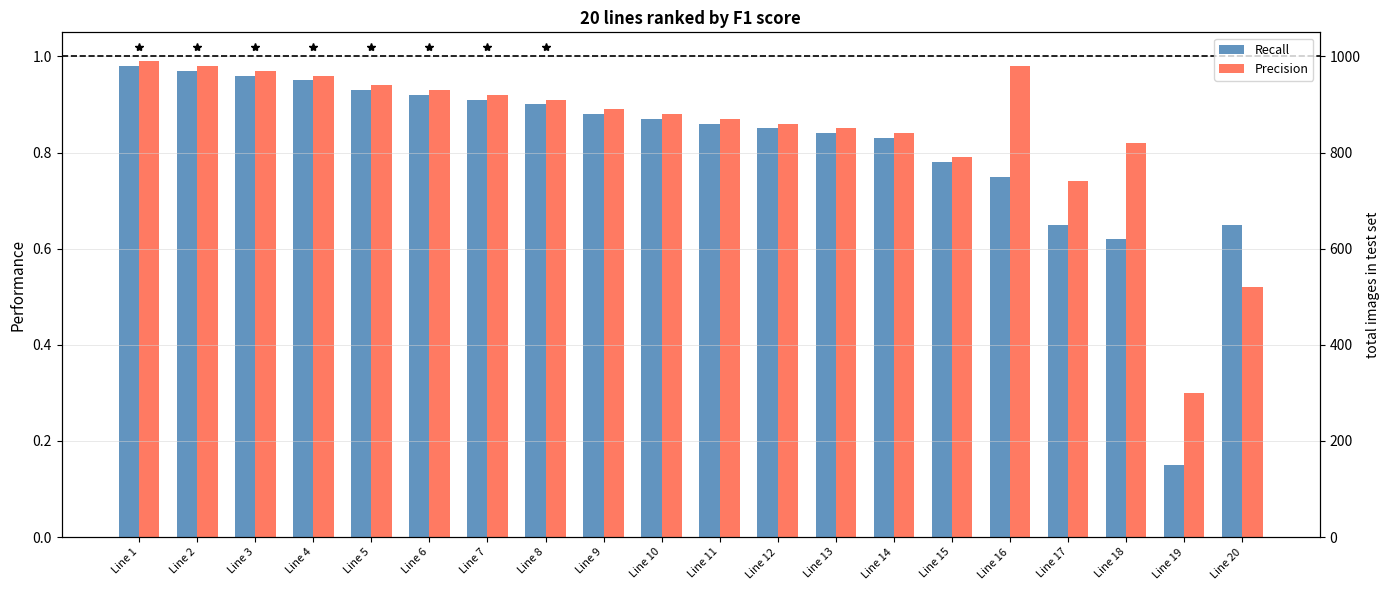

List the series in order of their peak value, lowest first.

Recall, Precision